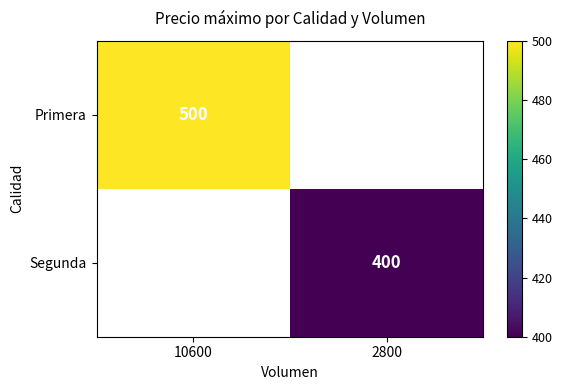

Is it true that Primera equals 500 at 10600?

True